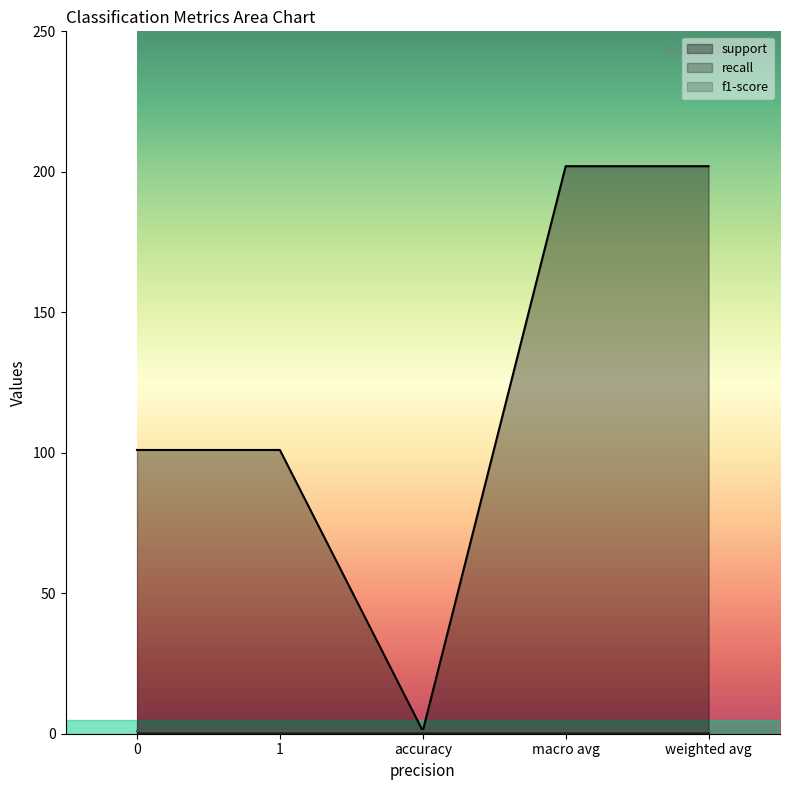

Between 0 and weighted avg, which series saw the biggest shift?

support